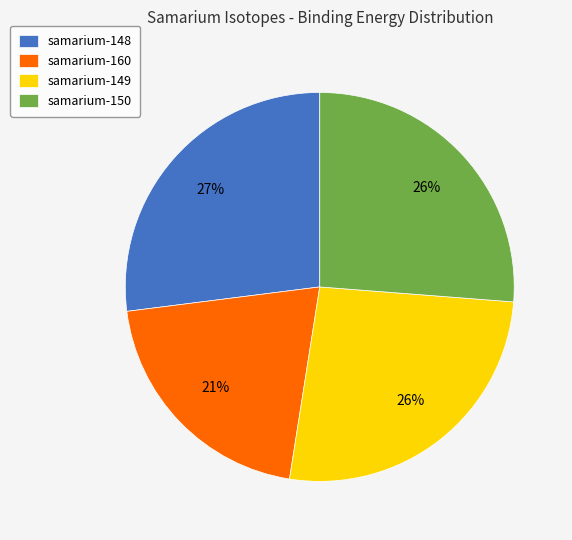

The samarium-149 slice represents 33% of the pie. True or false?

False